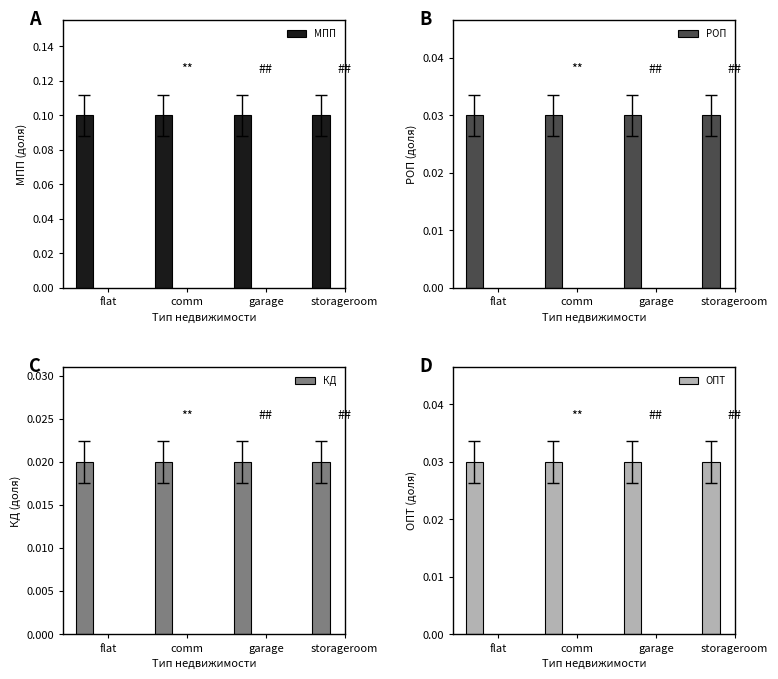

Rank the categories by МПП value from lowest to highest.

flat, comm, garage, storageroom